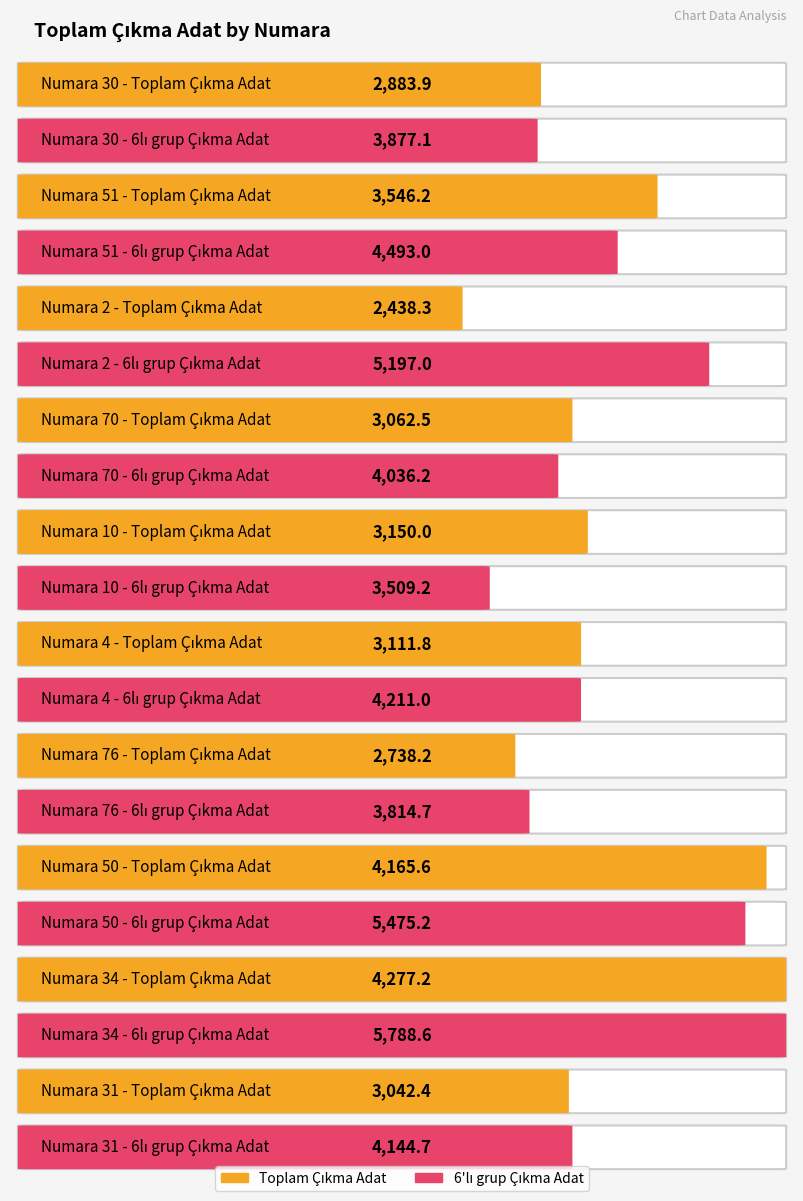

What is the average value of the Toplam Çıkma Adat series?

3241.6